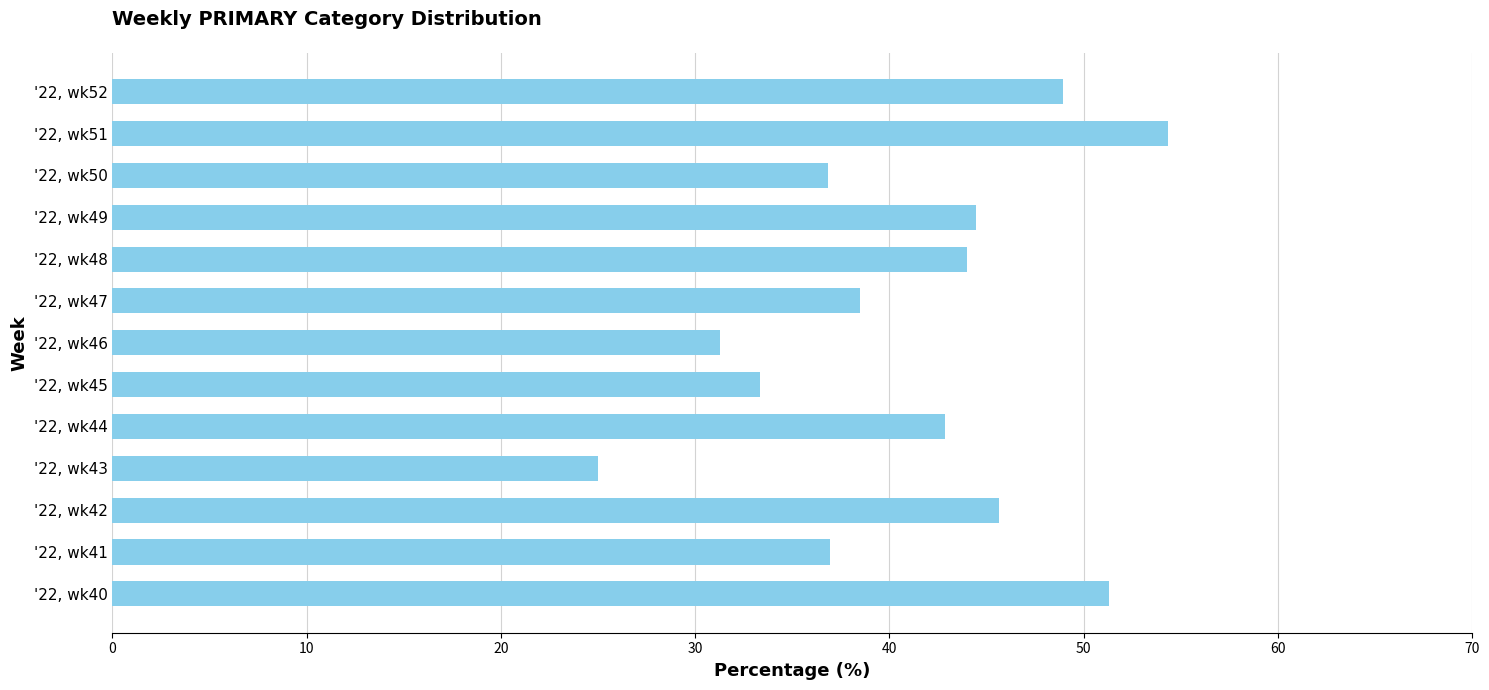

List the labels in order of value, smallest first.

'22, wk43, '22, wk46, '22, wk45, '22, wk50, '22, wk41, '22, wk47, '22, wk44, '22, wk48, '22, wk49, '22, wk42, '22, wk52, '22, wk40, '22, wk51